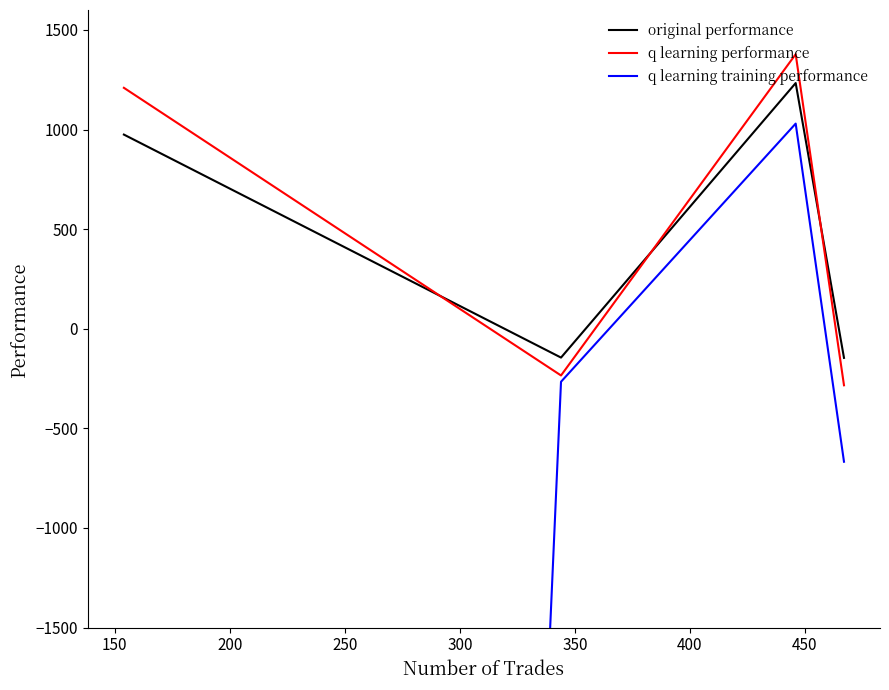

True or false: original performance and q learning performance cross at least once.

True